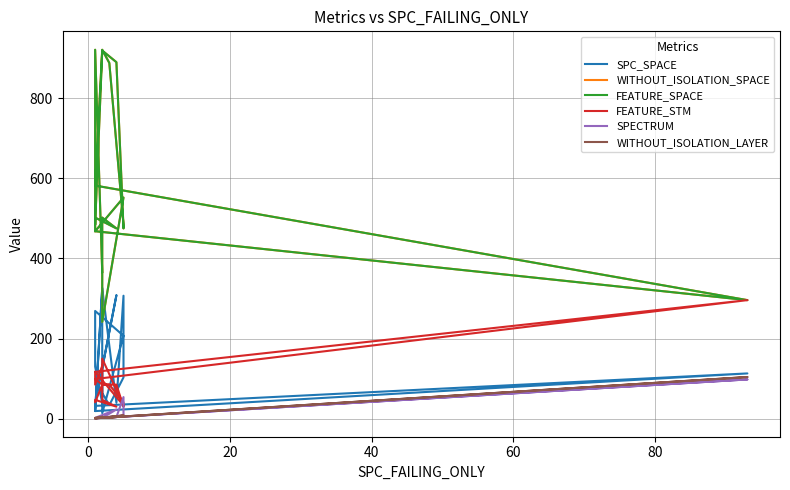

Which series changed the most between 8 and 11?

WITHOUT_ISOLATION_SPACE